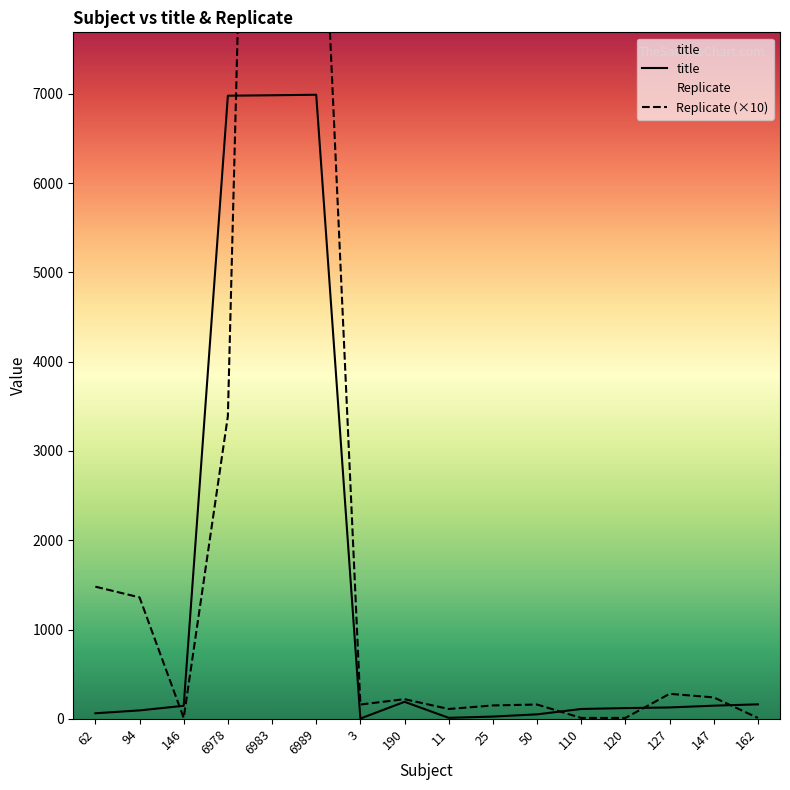

At which category is the sum across all series the highest?

6983